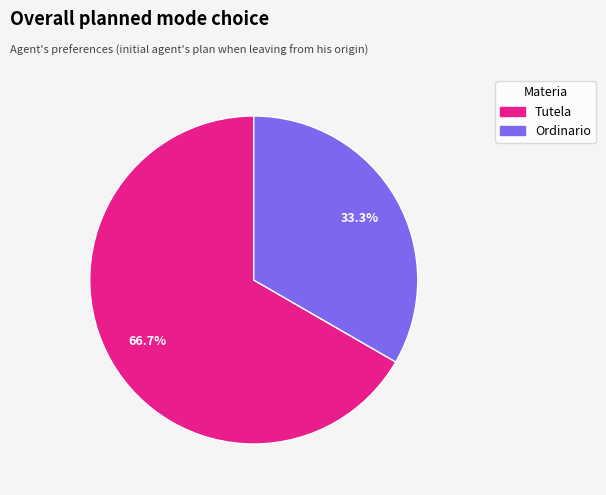

To the nearest percent, what is the difference between the Tutela and Ordinario slice percentages?

33%